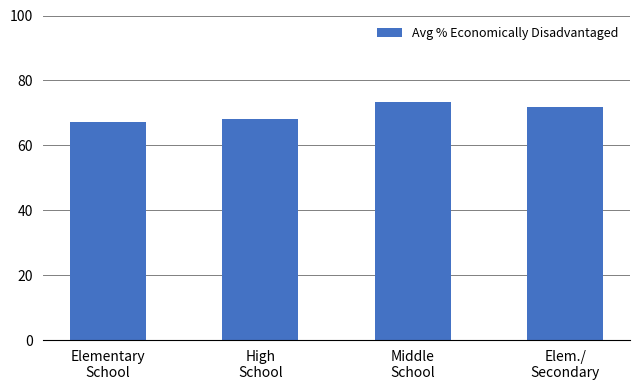

What is the sum of all values?

280.6